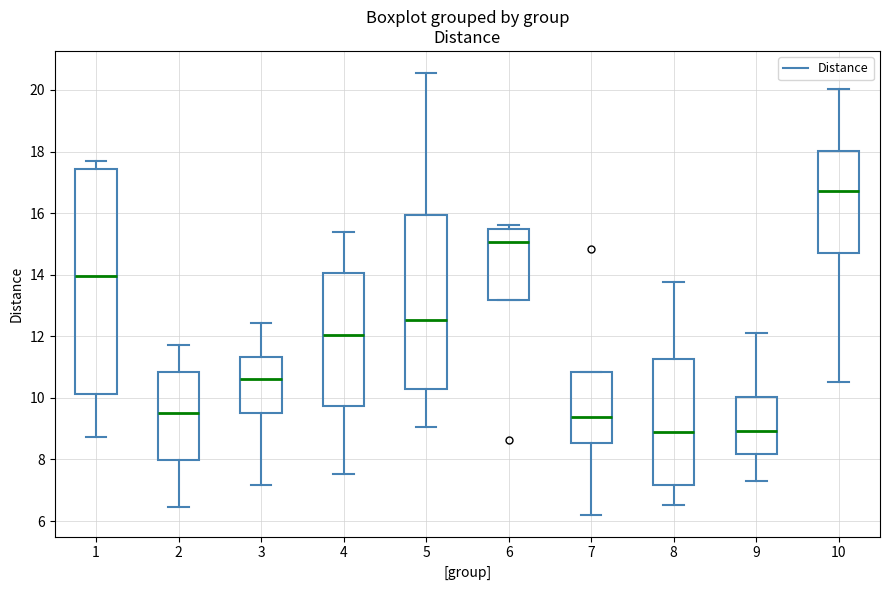

Reading left to right, read every box against the y-axis: the position of its median line, the range the box covers, and the ends of its whiskers. The values are not printed on the chart, so give them approximately, as read against the axis.

1: median 14.0, box 10.2 to 17.4, whiskers 8.8 to 17.6
2: median 9.6, box 8.0 to 10.8, whiskers 6.4 to 11.8
3: median 10.6, box 9.6 to 11.4, whiskers 7.2 to 12.4
4: median 12.0, box 9.8 to 14.0, whiskers 7.6 to 15.4
5: median 12.6, box 10.2 to 16.0, whiskers 9.0 to 20.6
6: median 15.0, box 13.2 to 15.4, whiskers 13.2 to 15.6
7: median 9.4, box 8.6 to 10.8, whiskers 6.2 to 10.8
8: median 9.0, box 7.2 to 11.2, whiskers 6.6 to 13.8
9: median 9.0, box 8.2 to 10.0, whiskers 7.2 to 12.2
10: median 16.8, box 14.8 to 18.0, whiskers 10.6 to 20.0